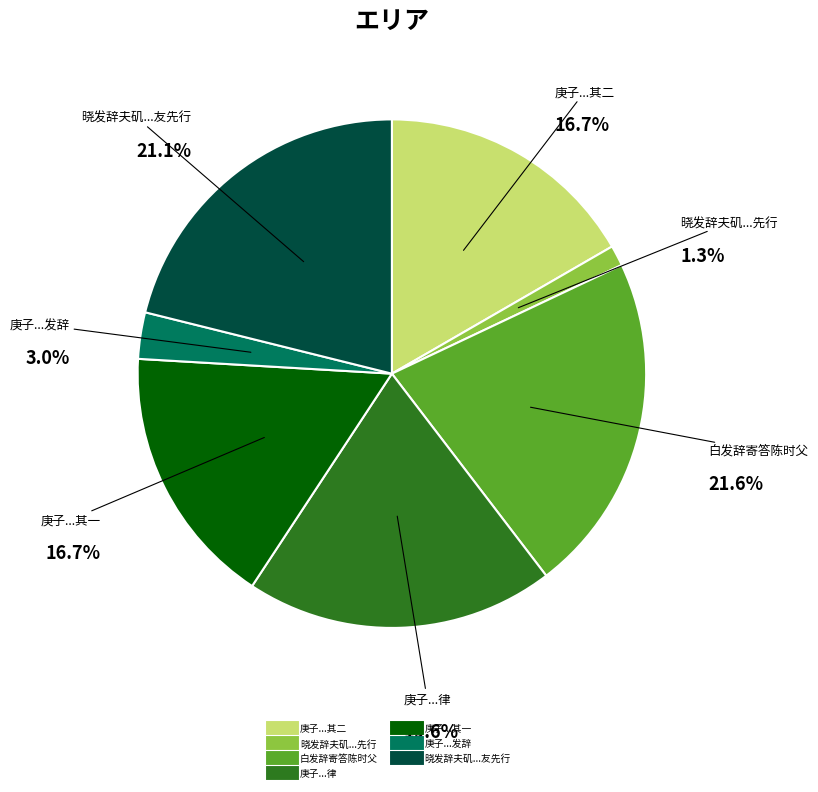

Between 庚子三月二十七日又易守当涂四月十一日发辞免之牍书怀成二唐律 其二 and 白发辞寄答陈时父, which is larger?

白发辞寄答陈时父